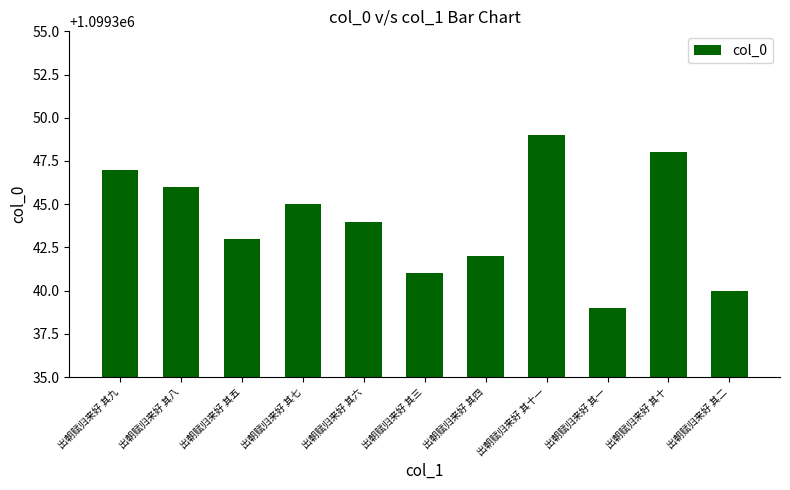

How many values are between 1099341 and 1099347?

7